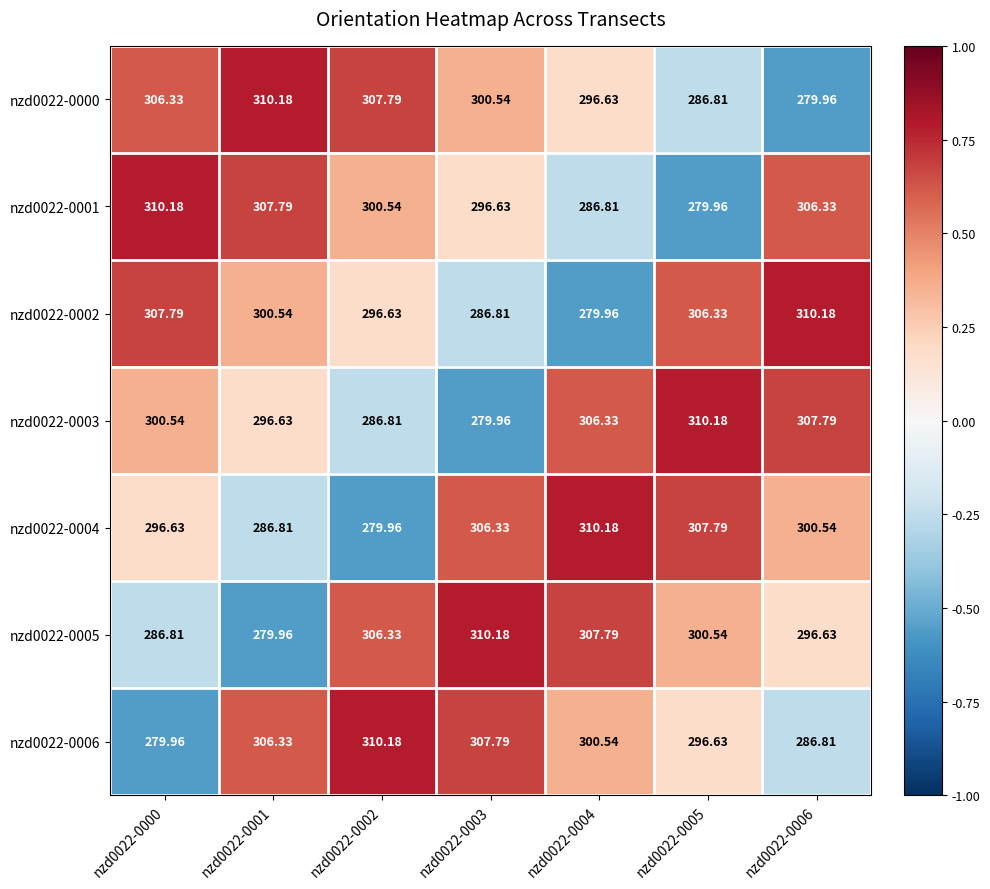

Is the value of nzd0022-0003 at nzd0022-0005 greater than the value of nzd0022-0000 at nzd0022-0004?

Yes